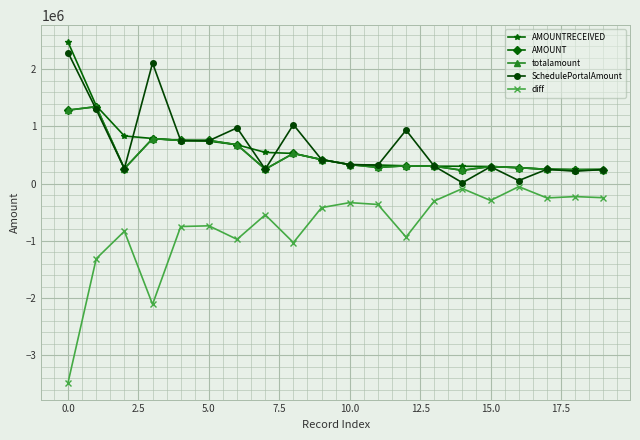

Is this an area chart (filled region under the line)?

No